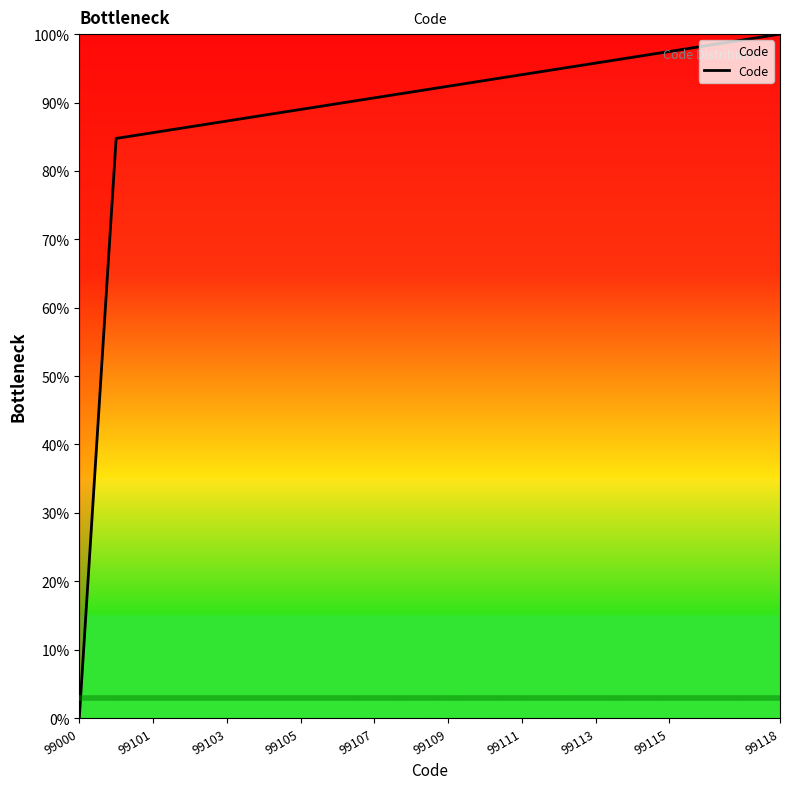

Reading left to right, extract all data points from this chart.

0.0	84.7	85.6	86.4	87.3	88.1	89.0	89.8	90.7	91.5	92.4	93.2	94.1	94.9	95.8	96.6	97.5	98.3	99.2	100.0